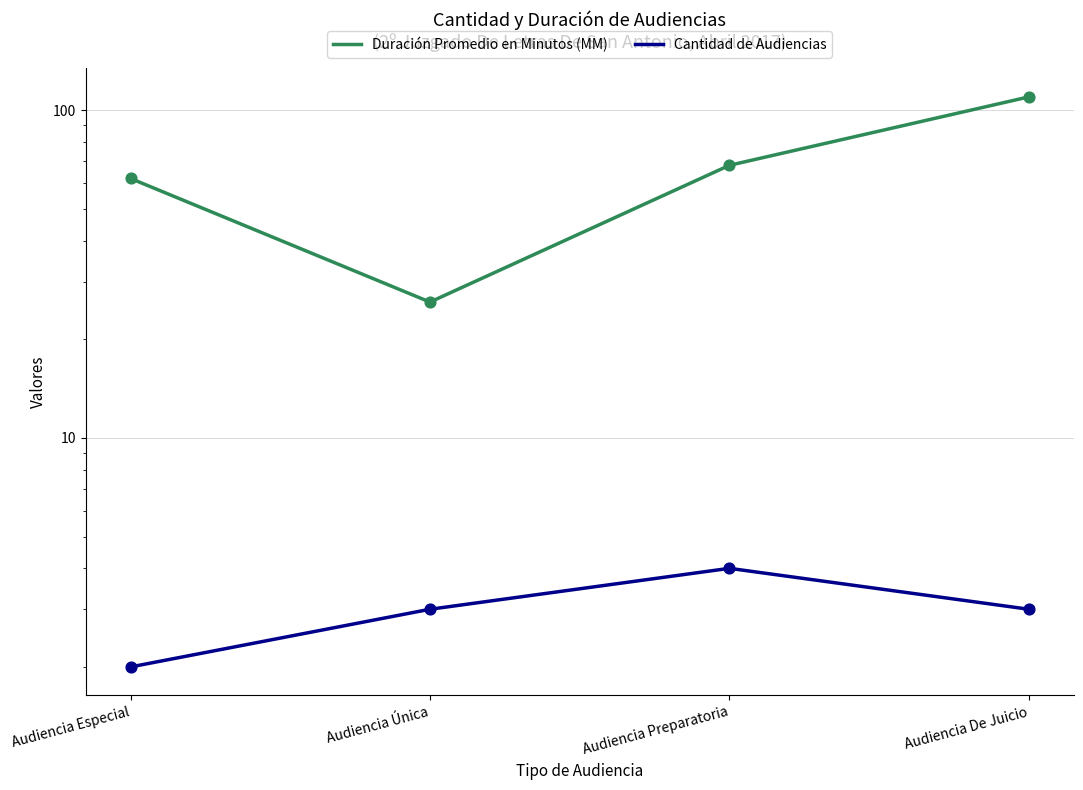

Which series has the largest Y range (max minus min)?

Duración Promedio en Minutos (MM)